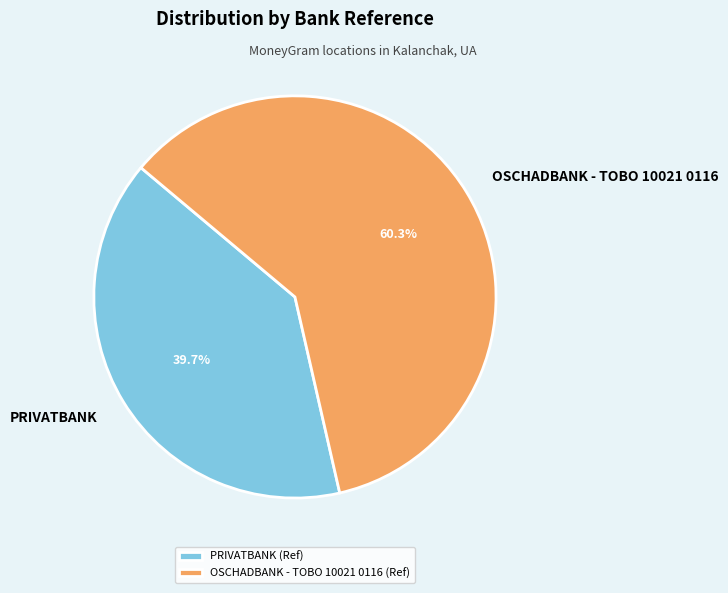

What is the smallest slice in the pie chart?

PRIVATBANK